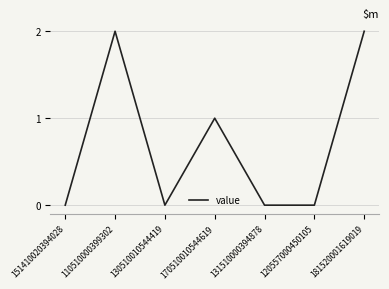

The chart shows a value of 2 at 170510010544619. True or false?

False